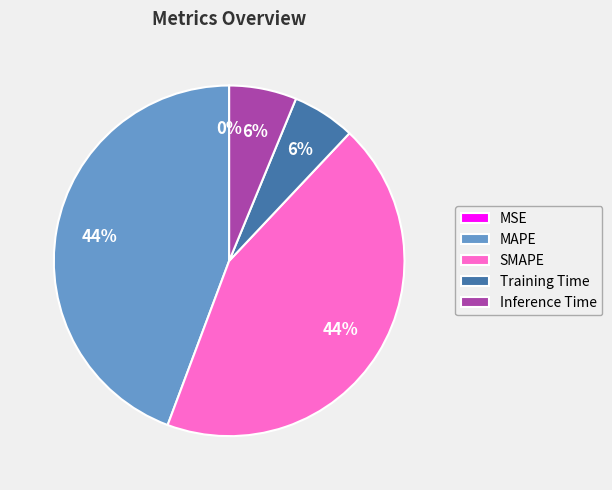

Between Training Time and SMAPE, which is larger?

SMAPE